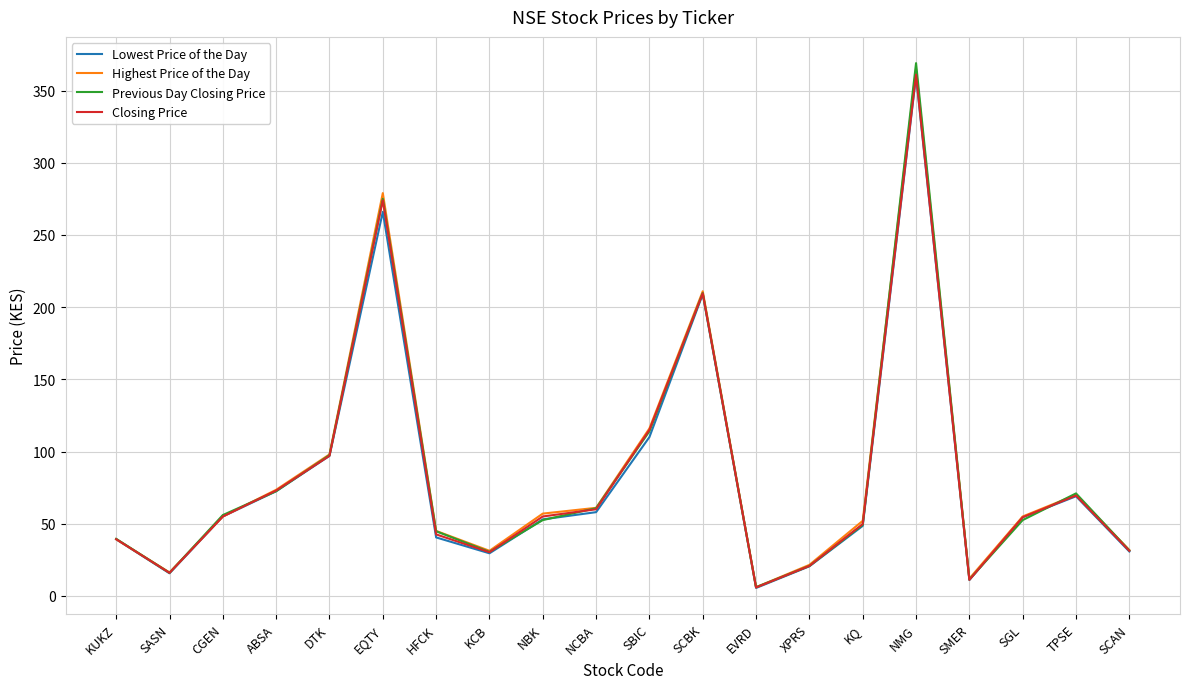

The Previous Day Closing Price series shows 76.4 at NBK. True or false?

False